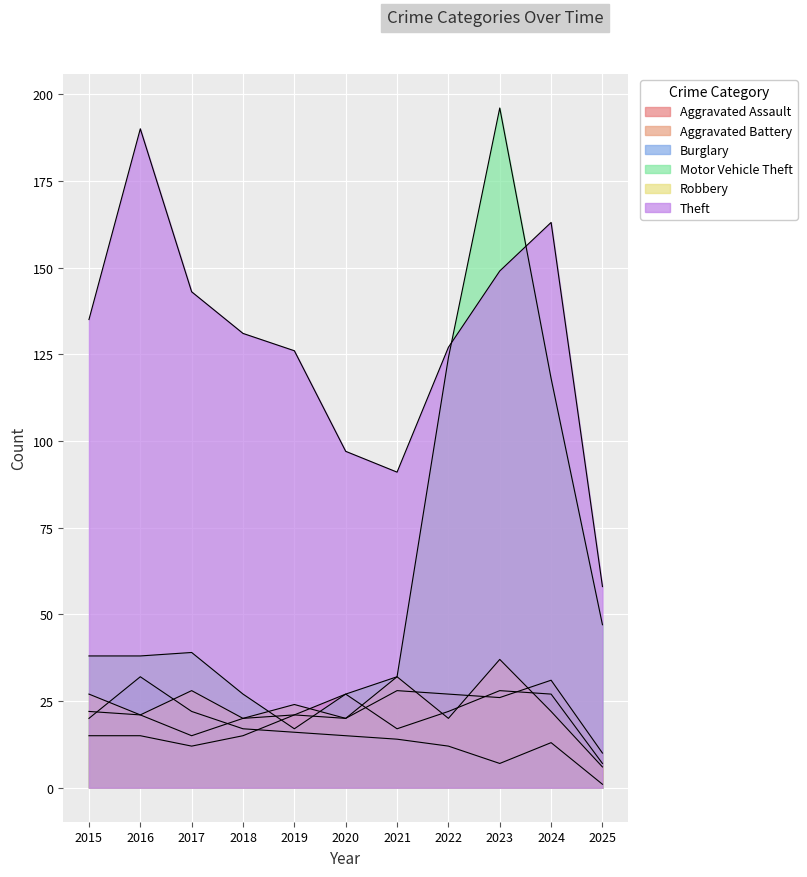

The Motor Vehicle Theft series shows 27 at 2020. True or false?

True